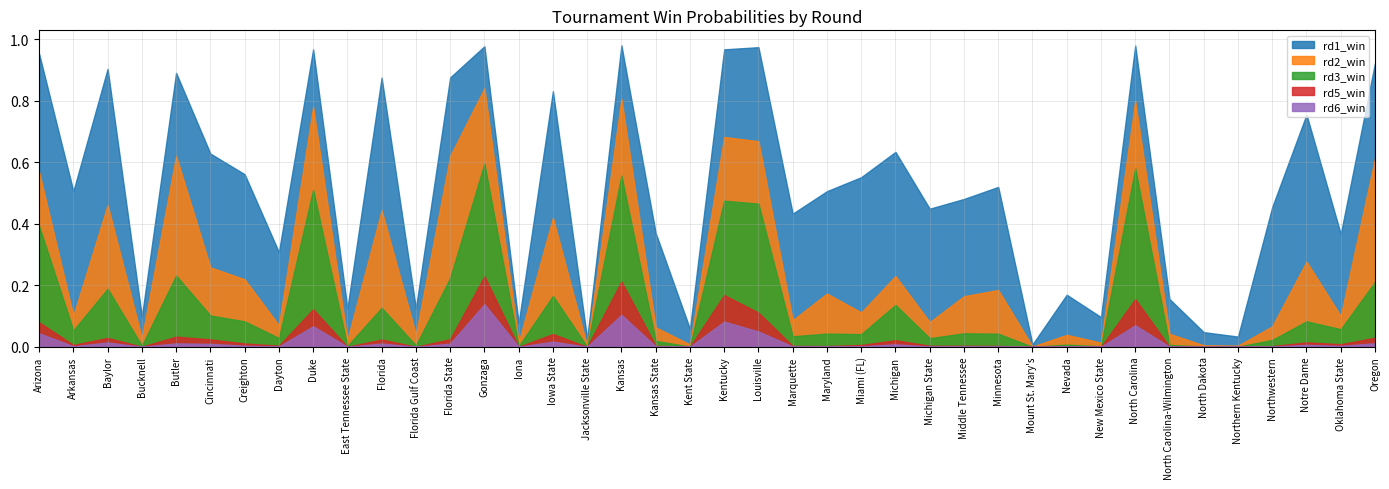

Between Iona and Kentucky, which series saw the biggest shift?

rd1_win